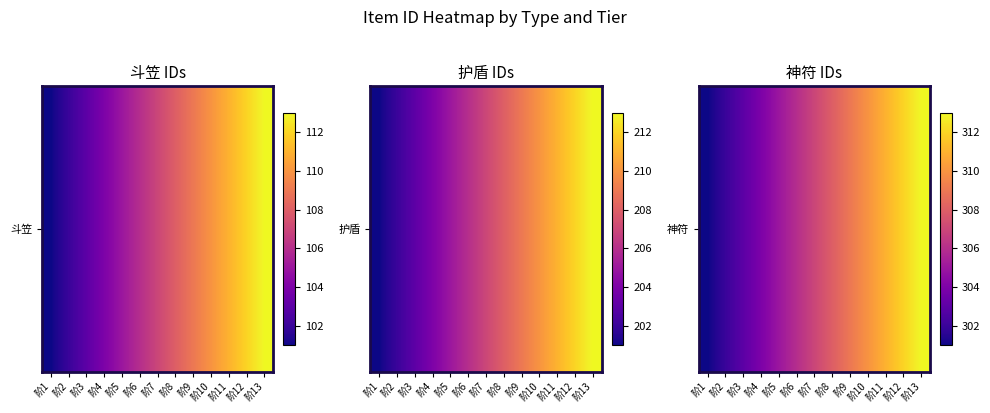

What value does the data have at 阶11?

311